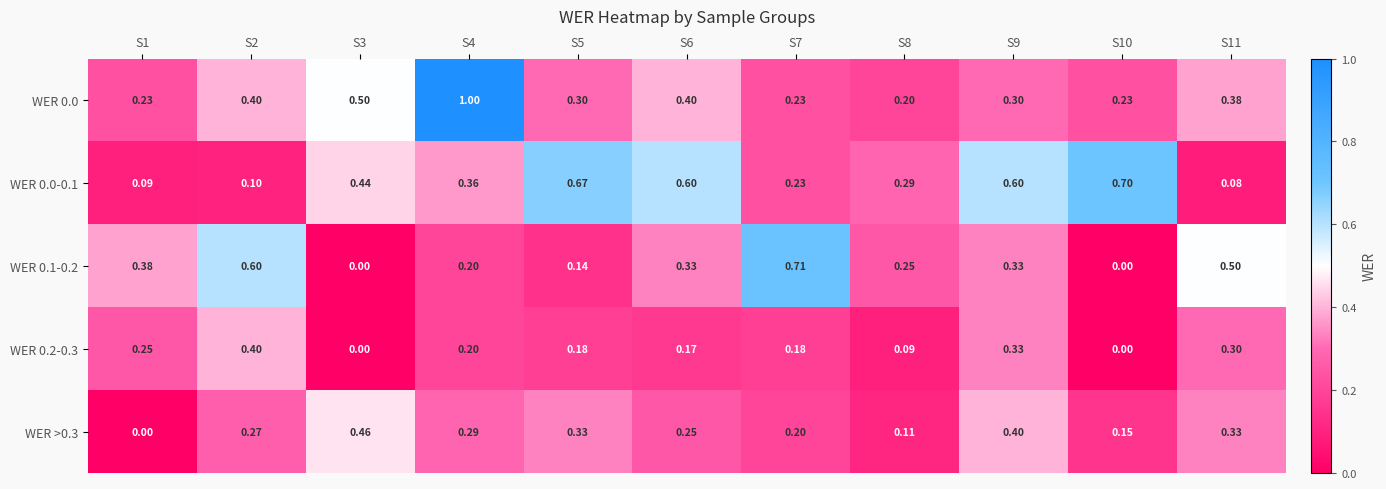

How many distinct data groups are displayed?

5